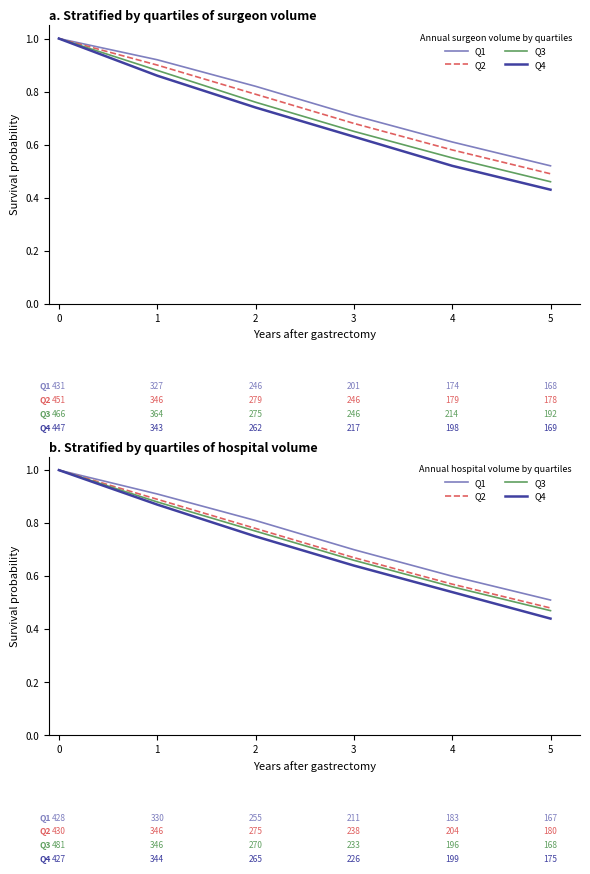

What value does the Q4 series have at 1?

0.9